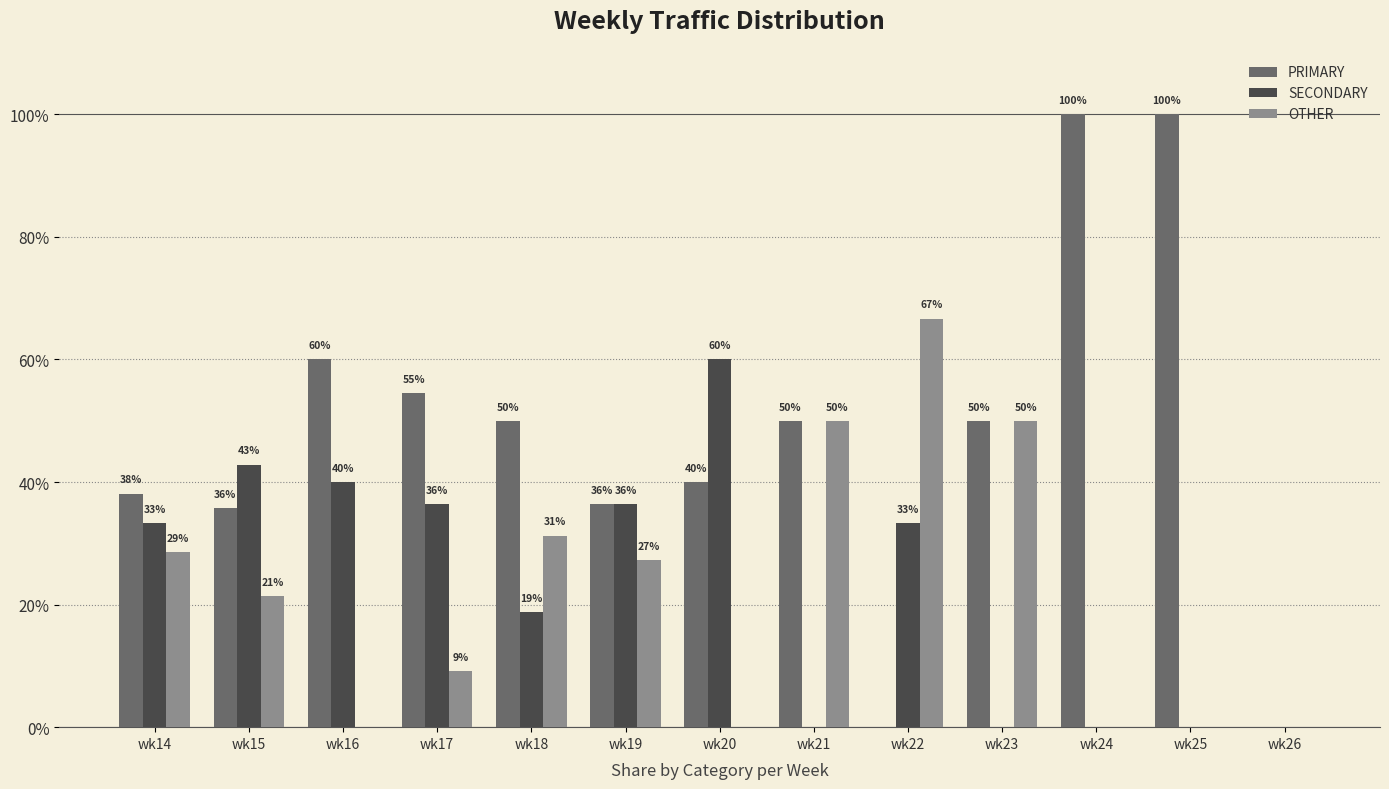

Are the bars horizontal?

No